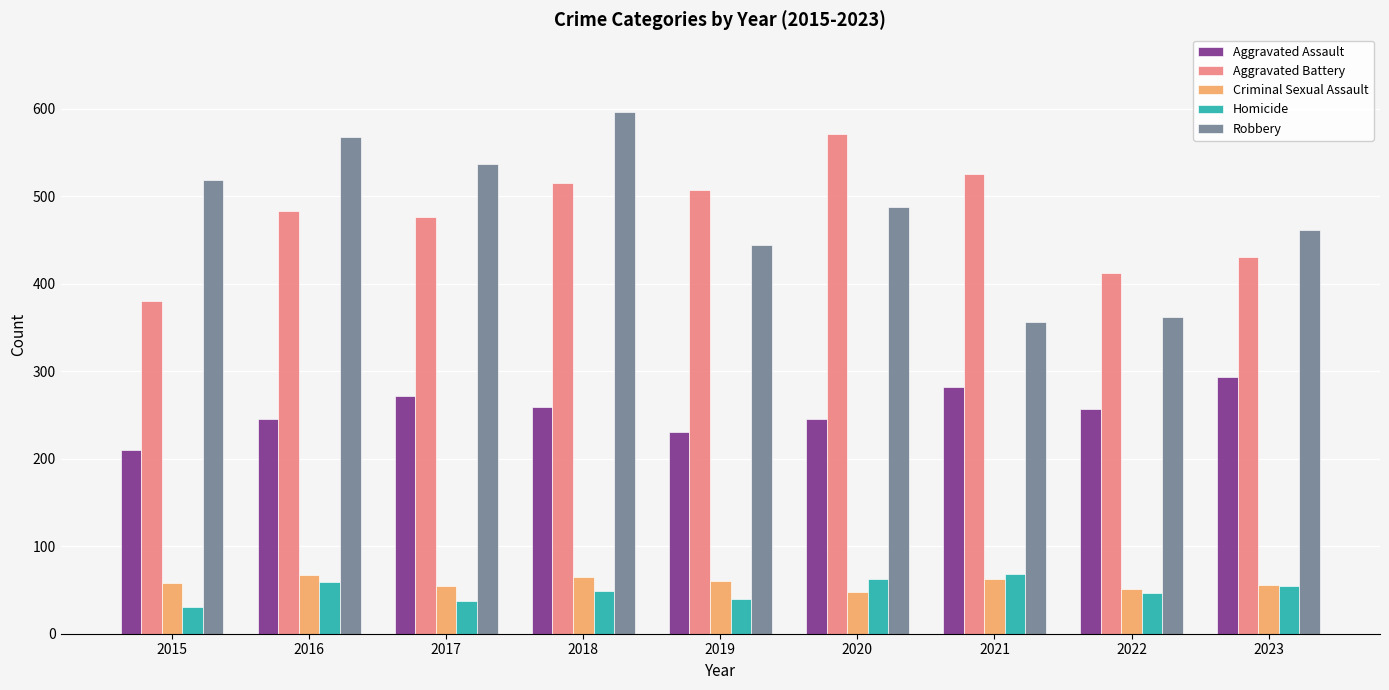

At how many categories does at least one series exceed 77?

9